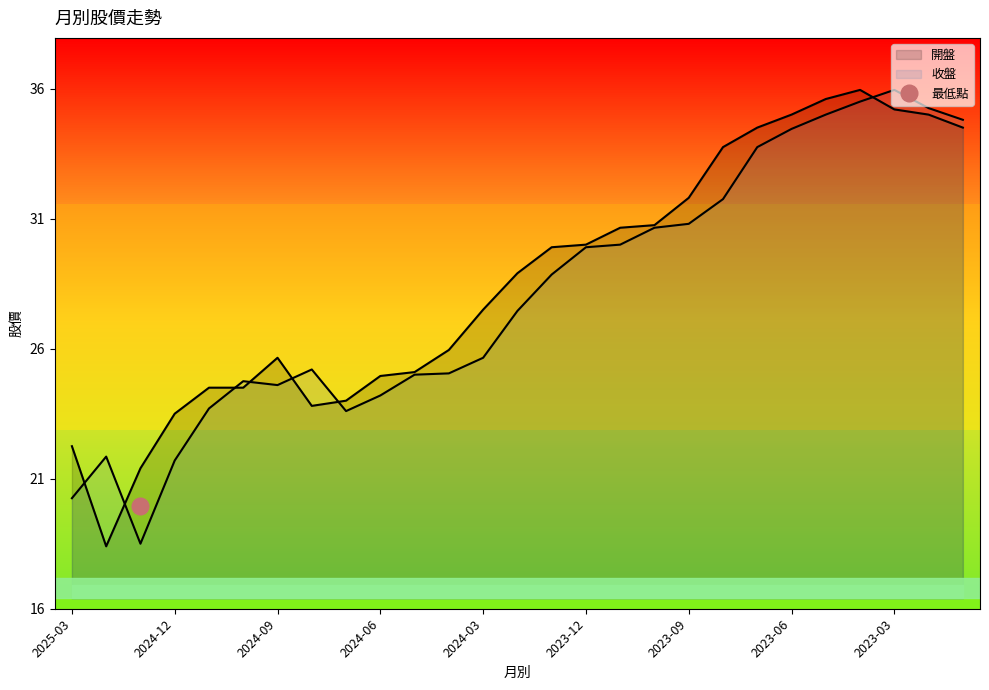

What is the difference between the second highest and minimum values in the 收盤 series?

17.0